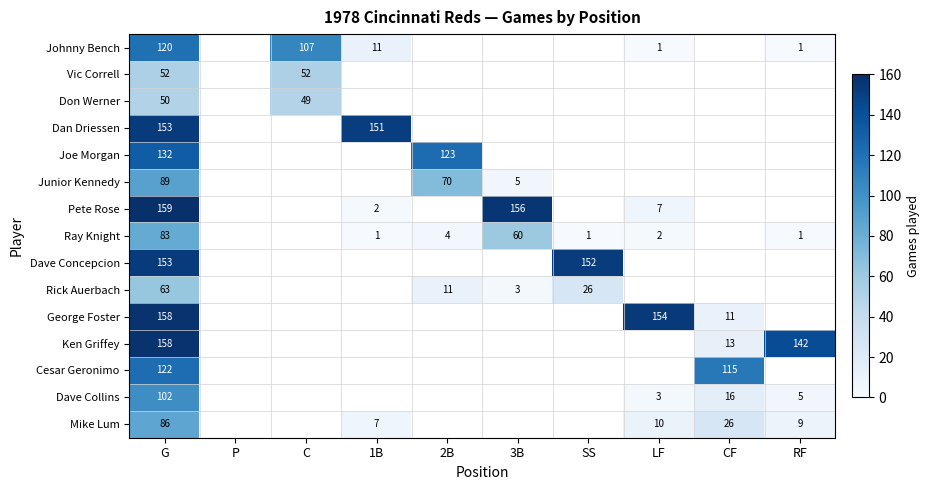

The value of Rick Auerbach at G is 63. True or false?

True